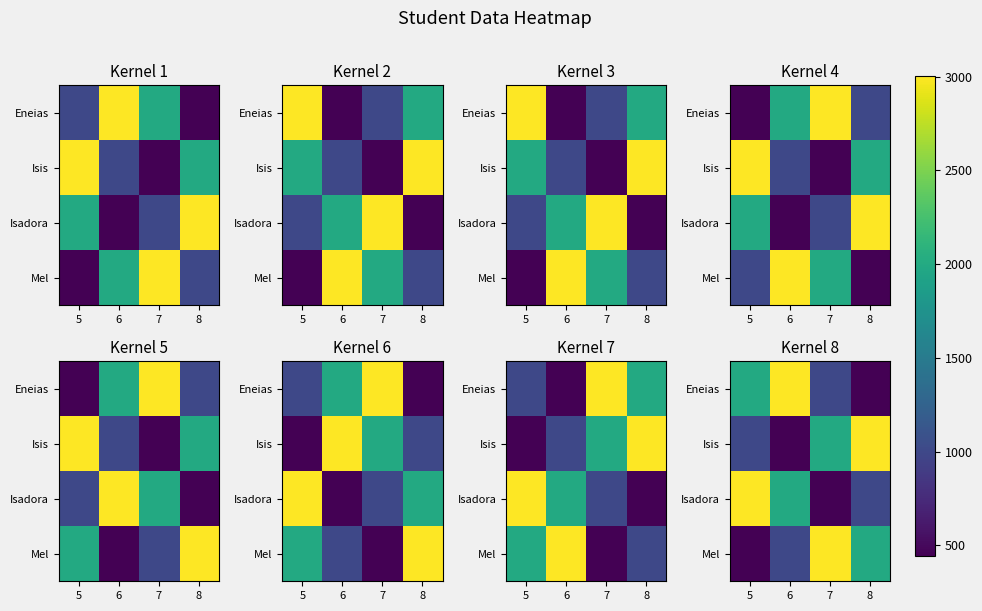

What is the average value of the Isadora series?

1612